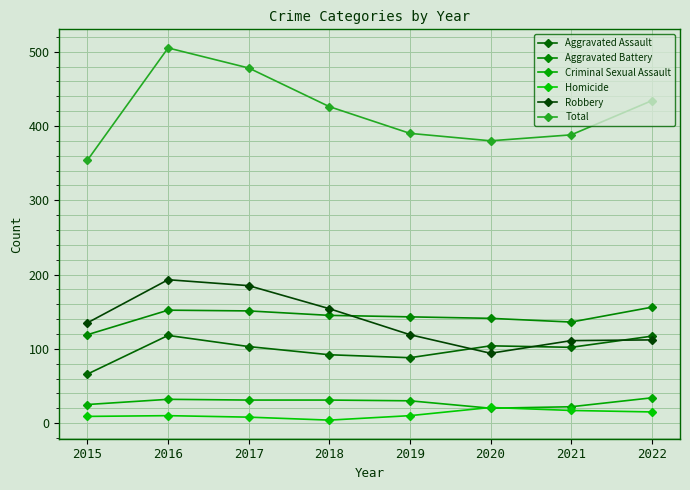

What are all the series names shown in the legend?

Aggravated Assault, Aggravated Battery, Criminal Sexual Assault, Homicide, Robbery, Total